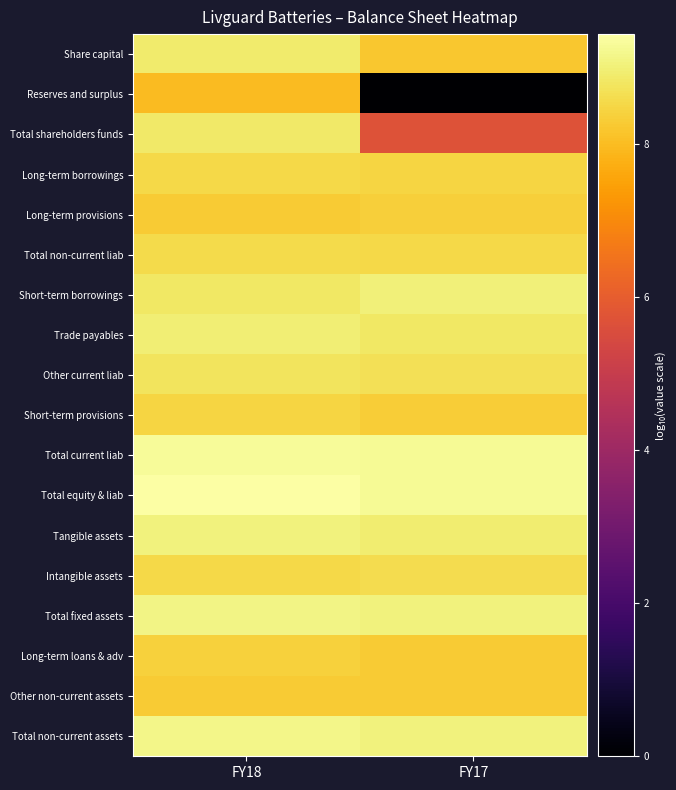

At which category is the sum across all series the highest?

FY18